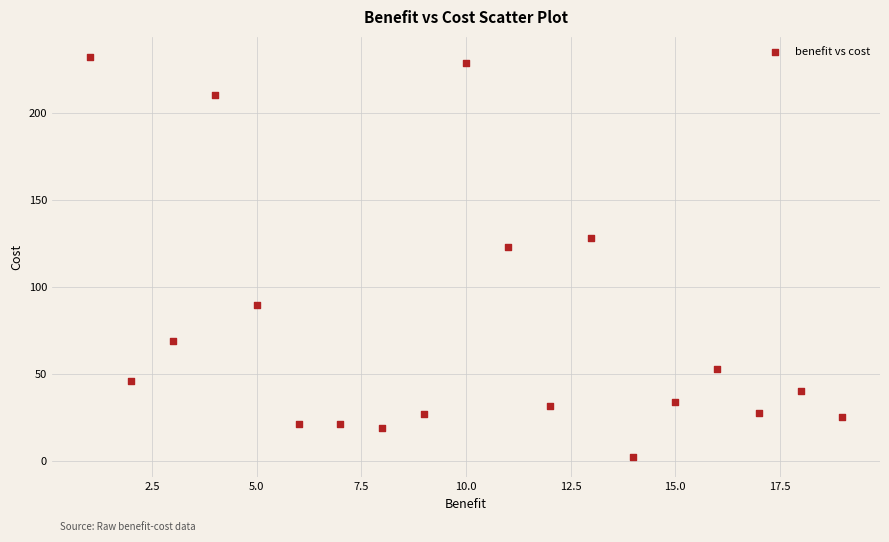

What is the range of X values (max minus min)?

18.0